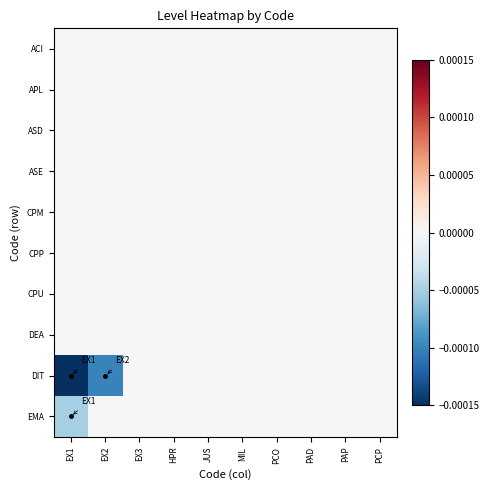

Count the number of categories in the chart.

10